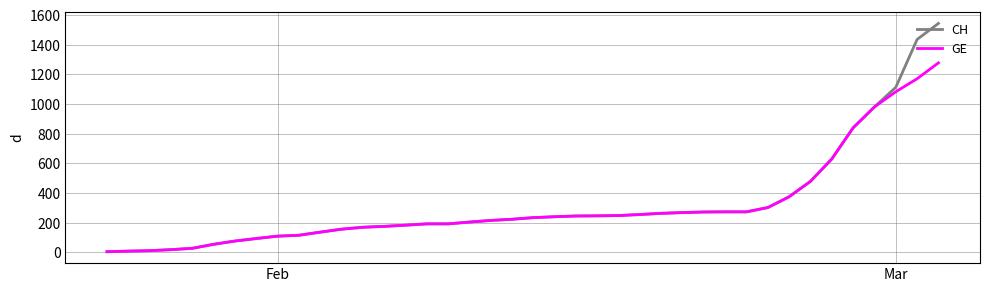

Which series has the widest spread of values?

CH